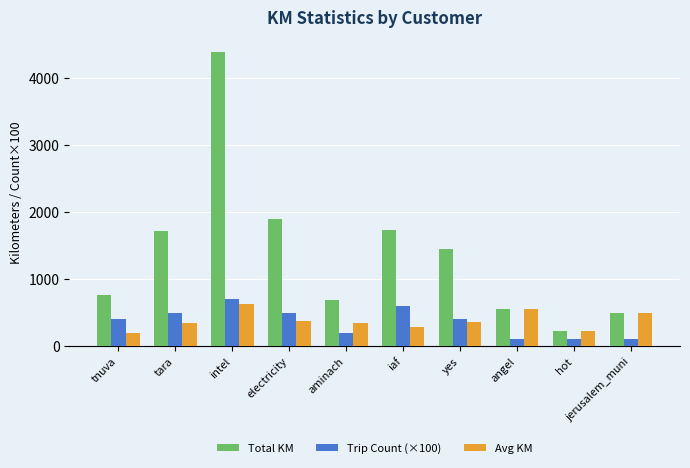

How many bars are there in each group?

3